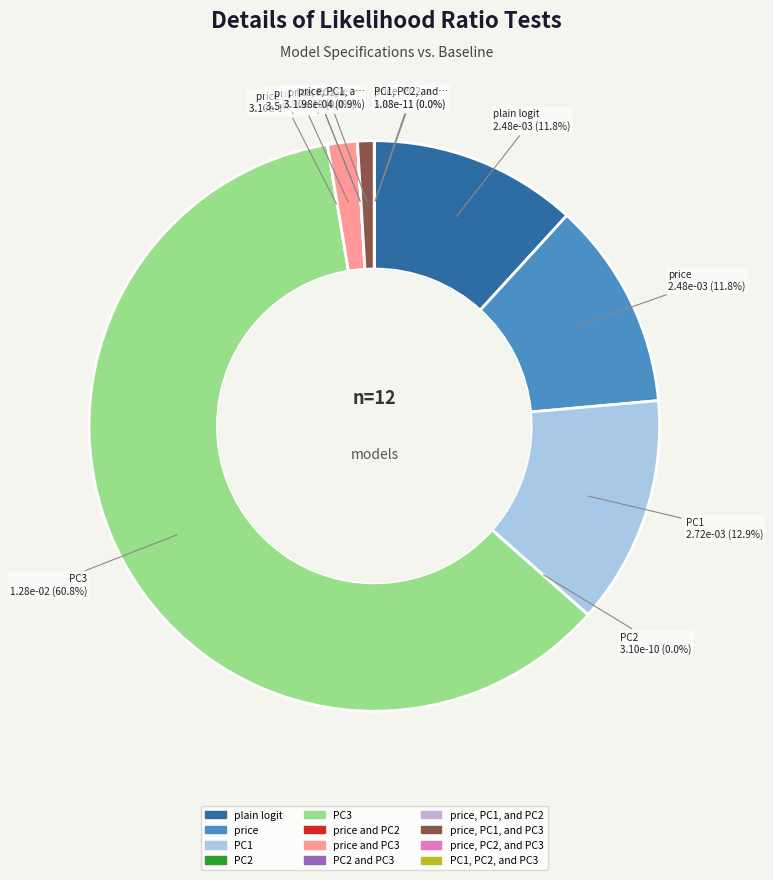

Rank the categories by value from lowest to highest.

PC1, PC2, and PC3, price, PC2, and PC3, PC2 and PC3, PC2, price and PC2, price, PC1, and PC2, price, PC1, and PC3, price and PC3, plain logit, price, PC1, PC3